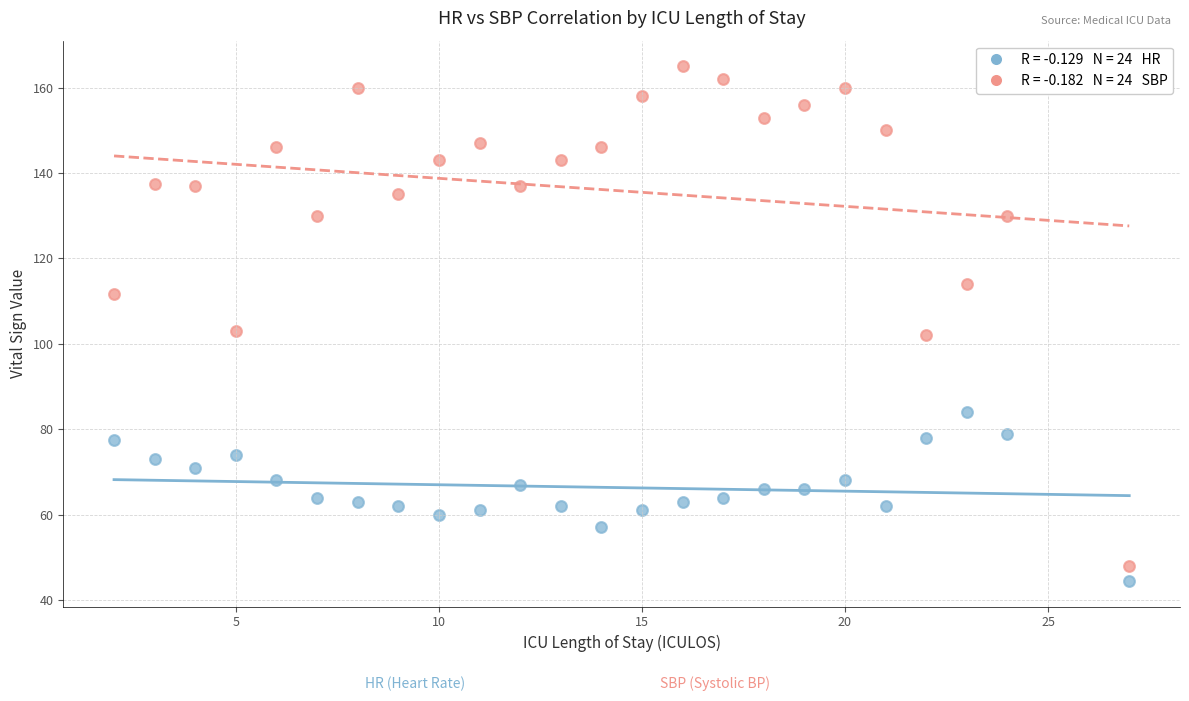

Across all data points, what is the range of X values (max minus min)?

25.0